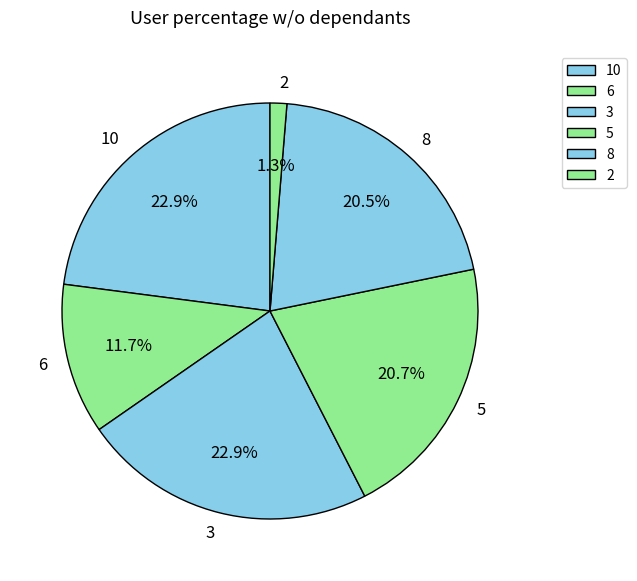

Does 3 account for over 50% of the chart?

No